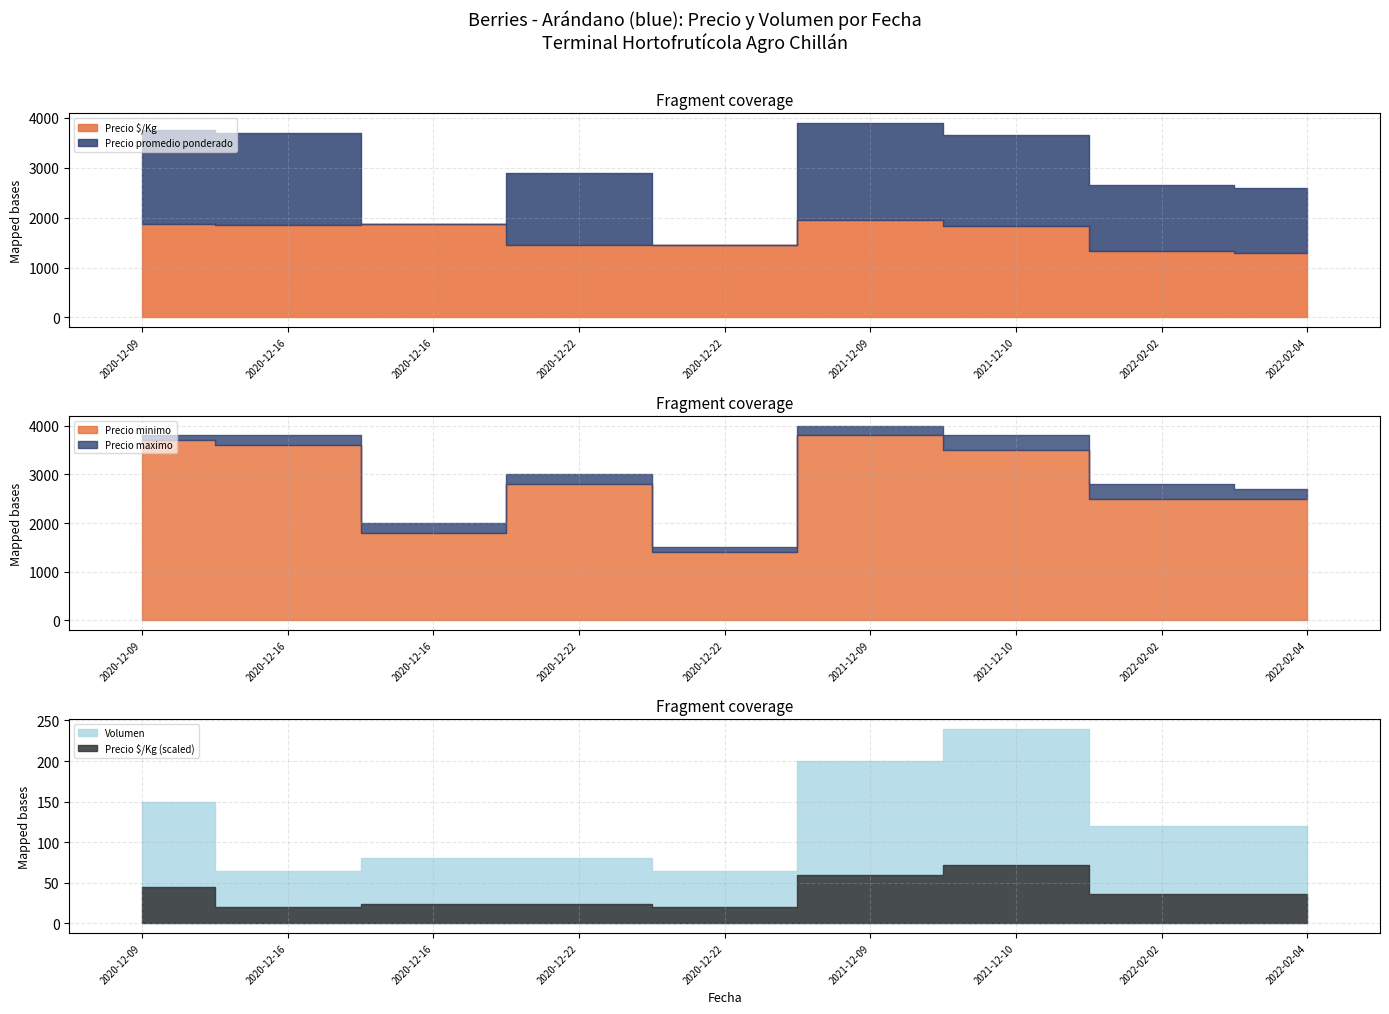

What is the label of the 9th point from the right?

2020-12-09